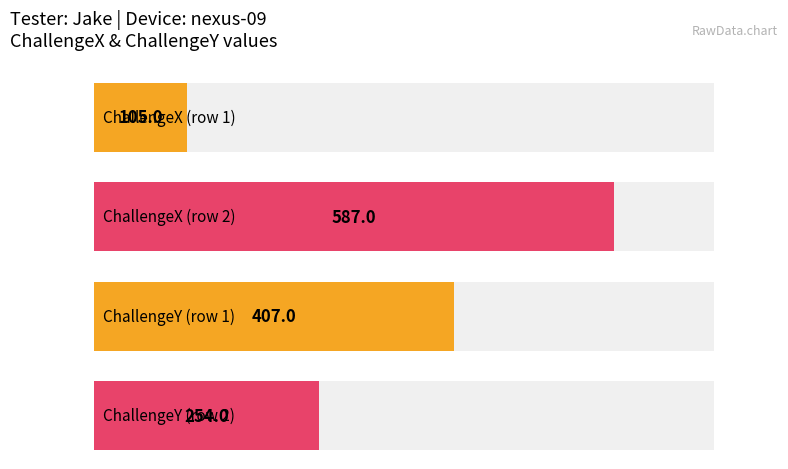

Between Jake and Jake, which series saw the biggest shift?

ChallengeX